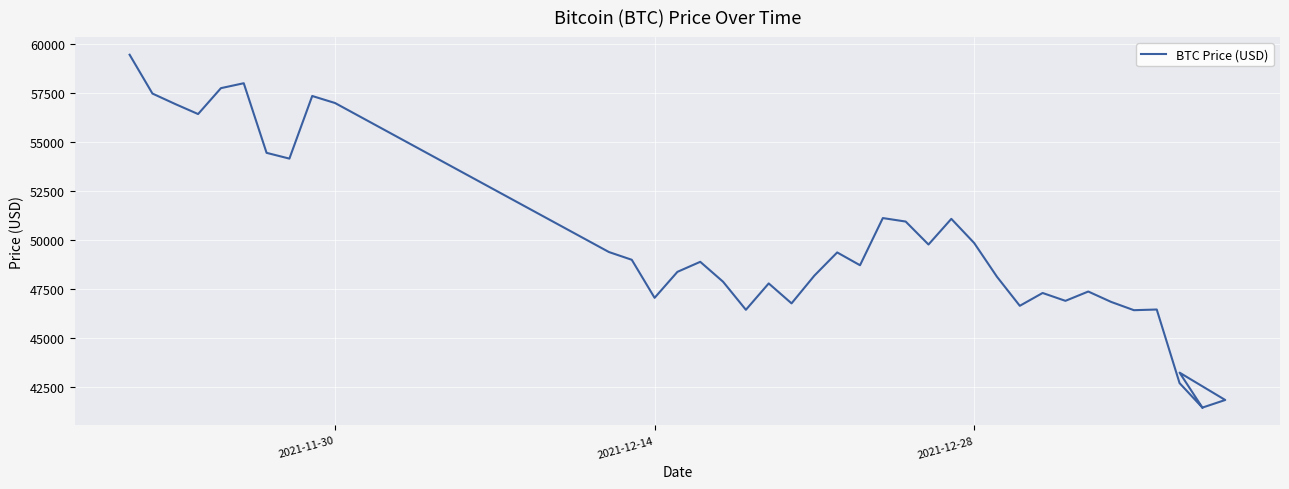

How many interior local peaks (higher than both neighbors) does the data have?

11